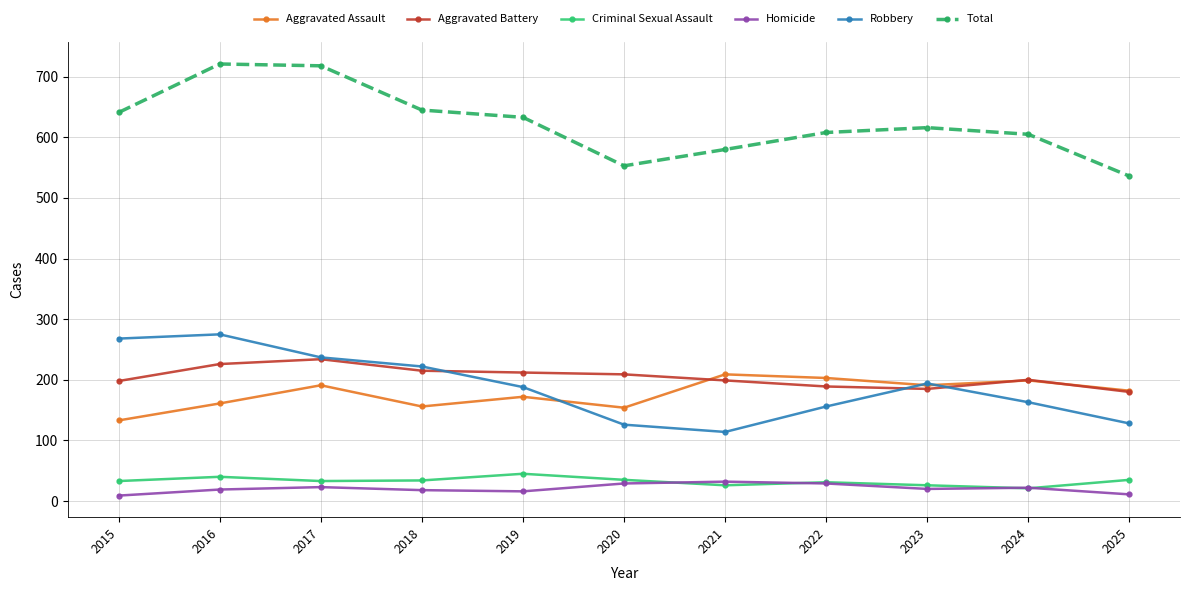

What is the spread (max minus min) of values at 2021?

554